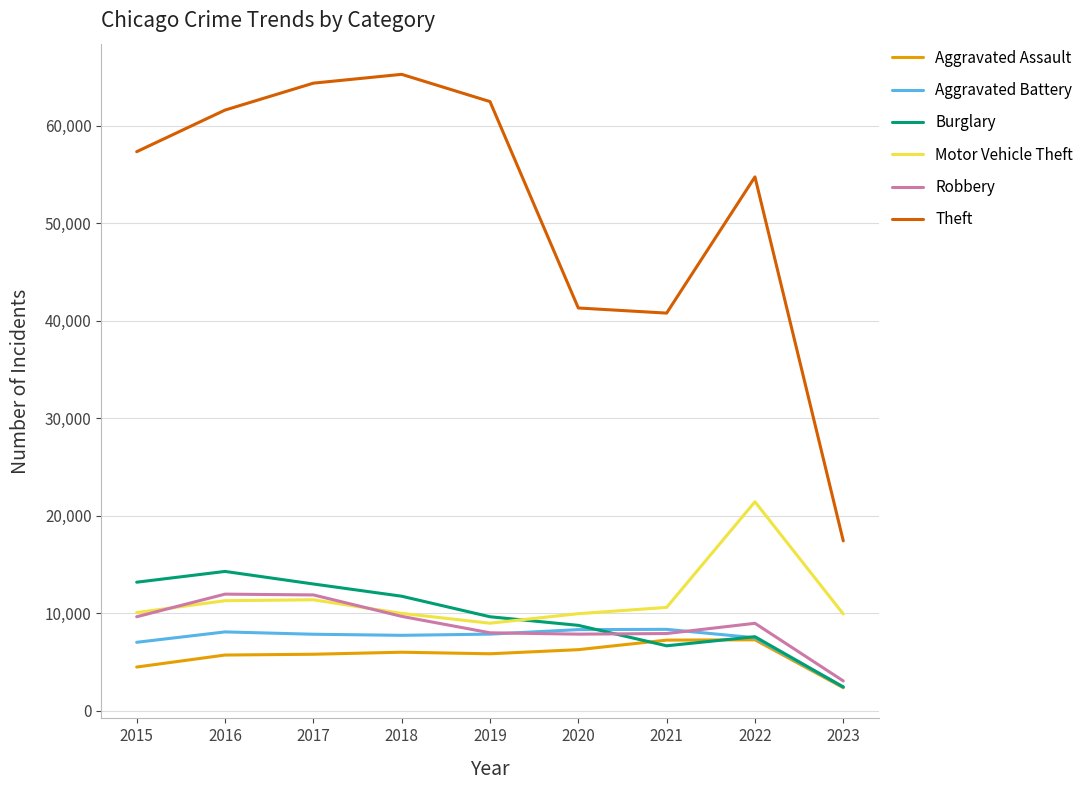

Which series has the widest spread of values?

Theft